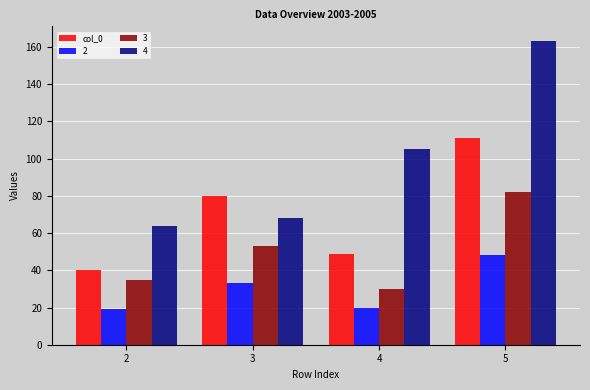

What is the sum of all 2 values?

120